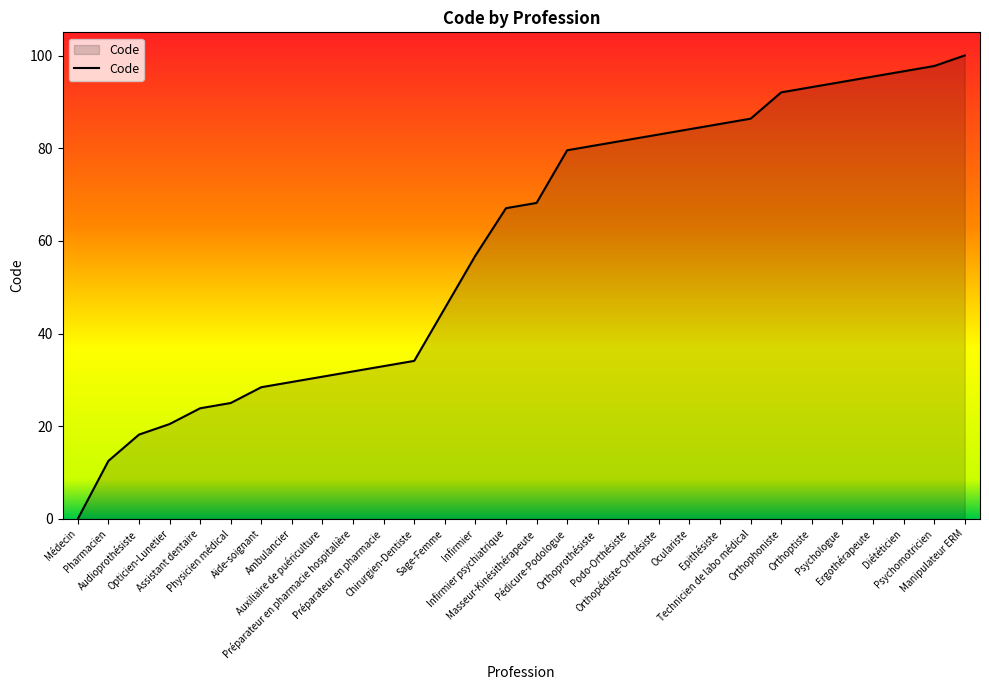

Reading left to right, transcribe all the data shown in this chart.

0.0	12.5	18.2	20.5	23.9	25.0	28.4	29.5	30.7	31.8	33.0	34.1	45.5	56.8	67.0	68.2	79.5	80.7	81.8	83.0	84.1	85.2	86.4	92.0	93.2	94.3	95.5	96.6	97.7	100.0